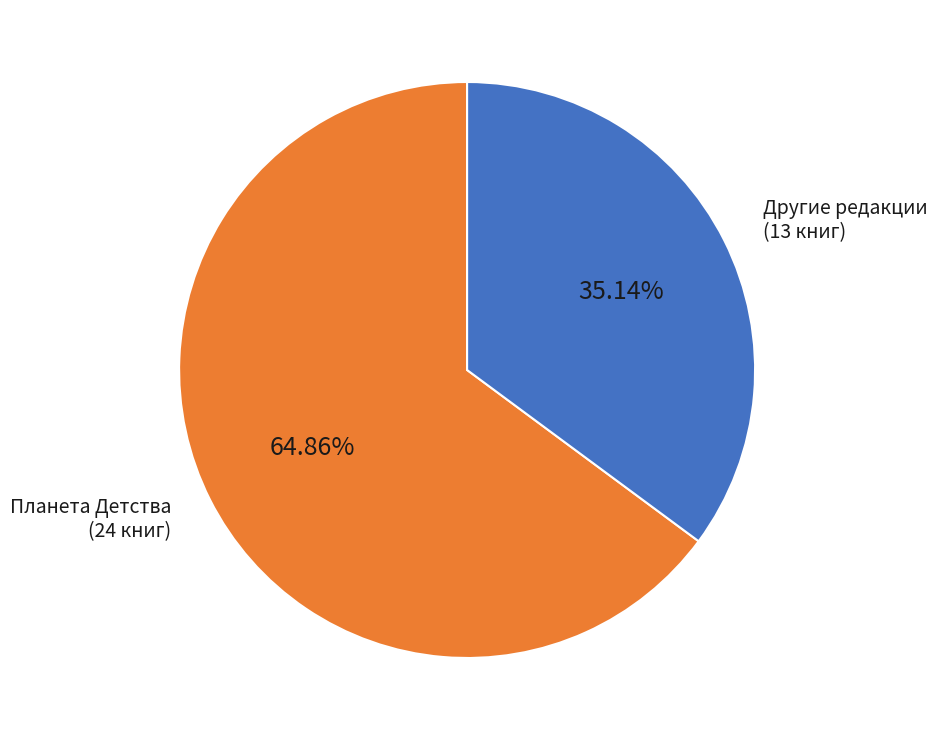

Is there any slice that represents more than half of the pie?

Yes